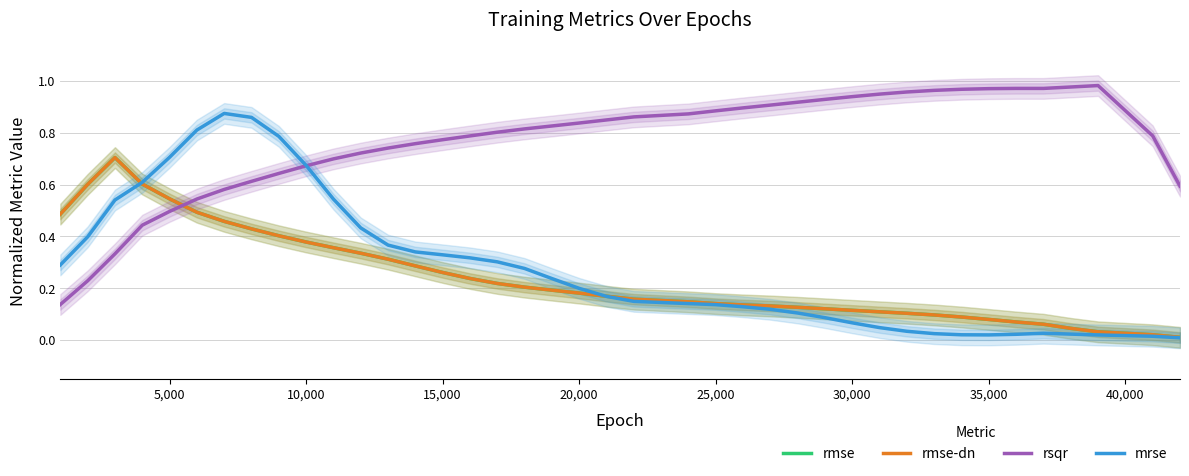

True or false: rsqr and rmse intersect in this chart.

True